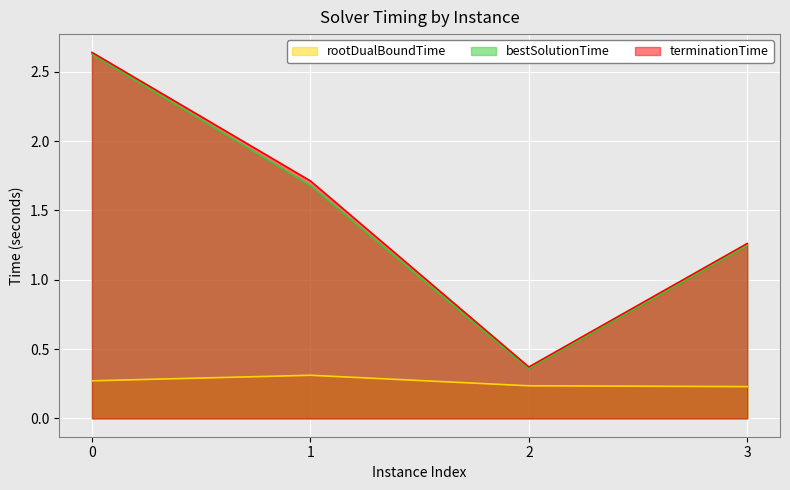

Count the number of data series in this chart.

3